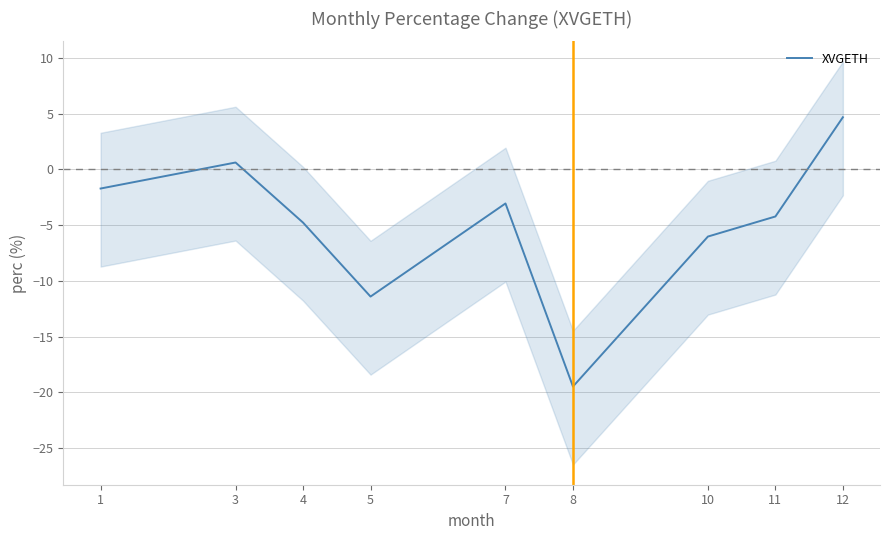

What is the maximum value shown in the chart?

4.7